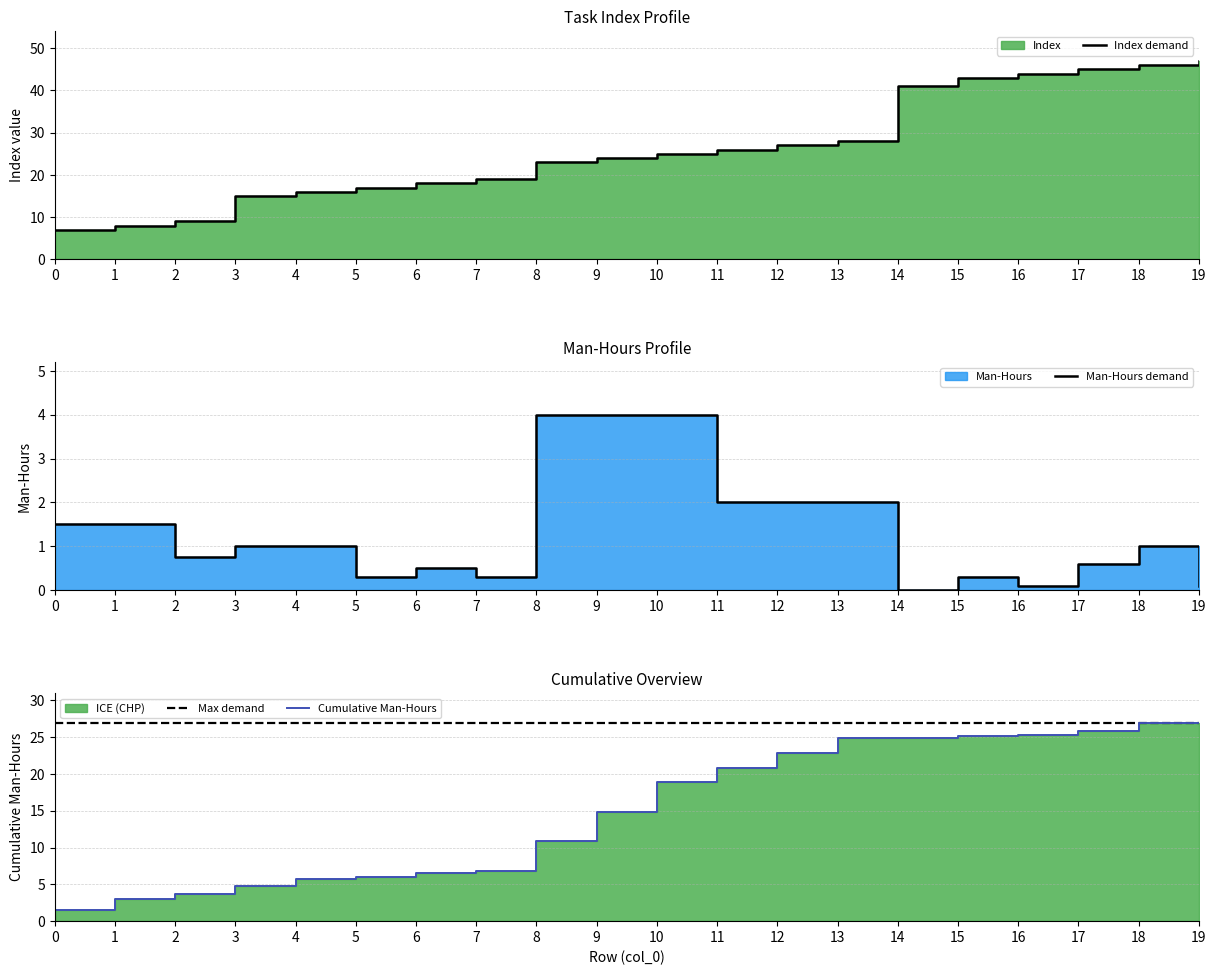

True or false: Cumulative Man-Hours and Index demand intersect in this chart.

False